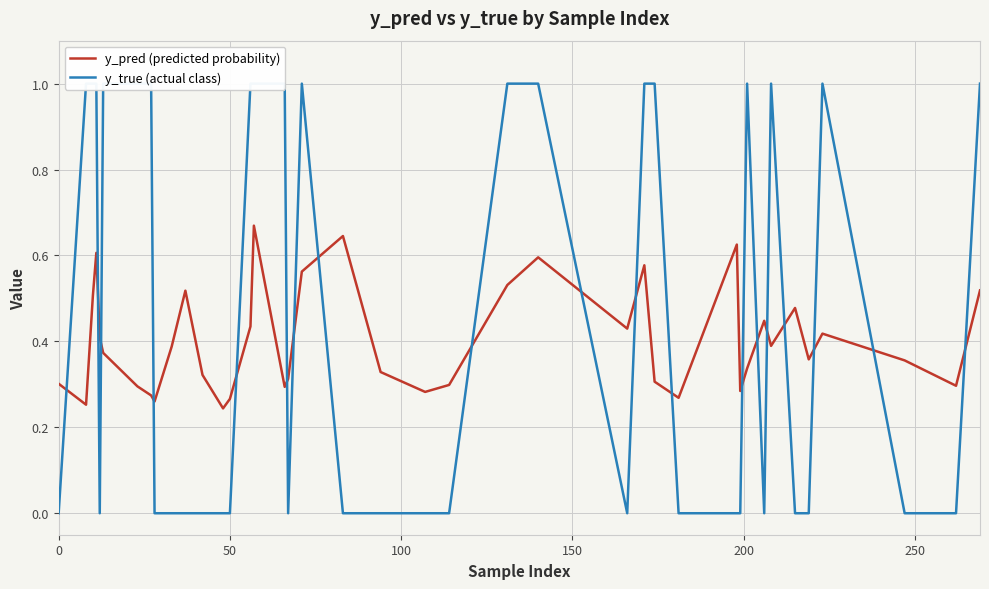

What is the difference between the second highest and second lowest values in the y_true (actual class) series?

1.0